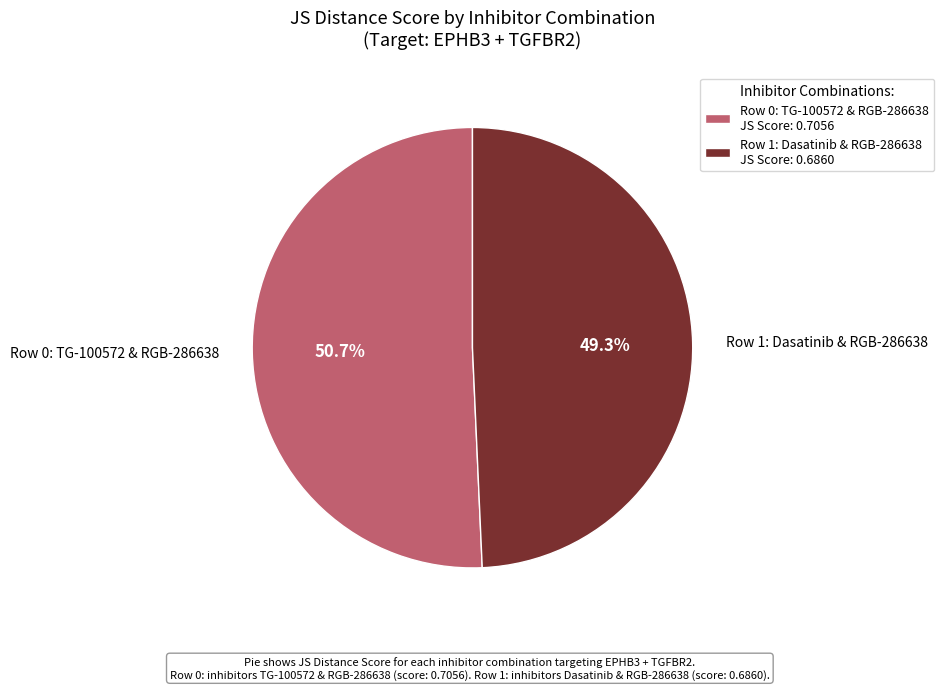

To the nearest percent, what is the average slice percentage?

50%